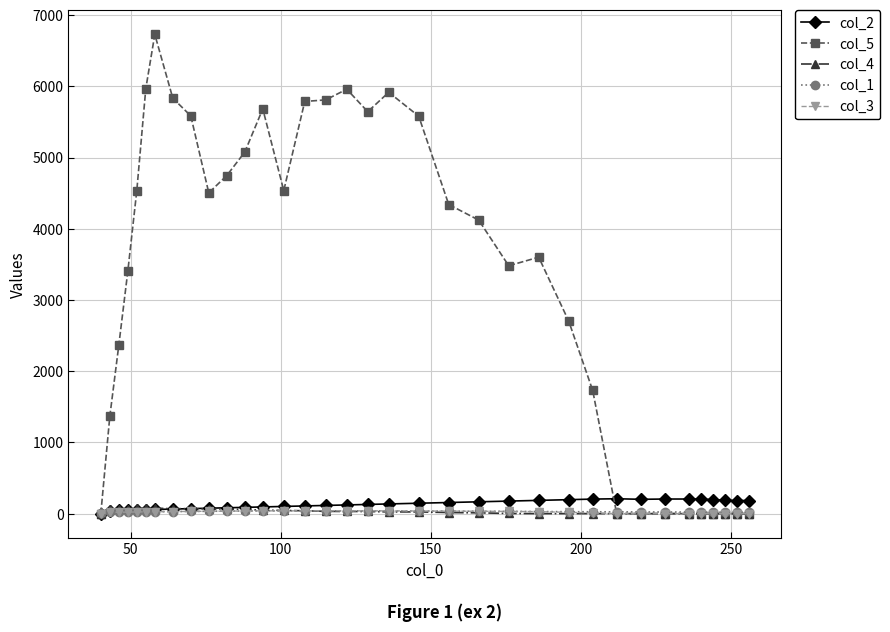

What is the value of the col_5 point at the 14th from the left?

4536.0